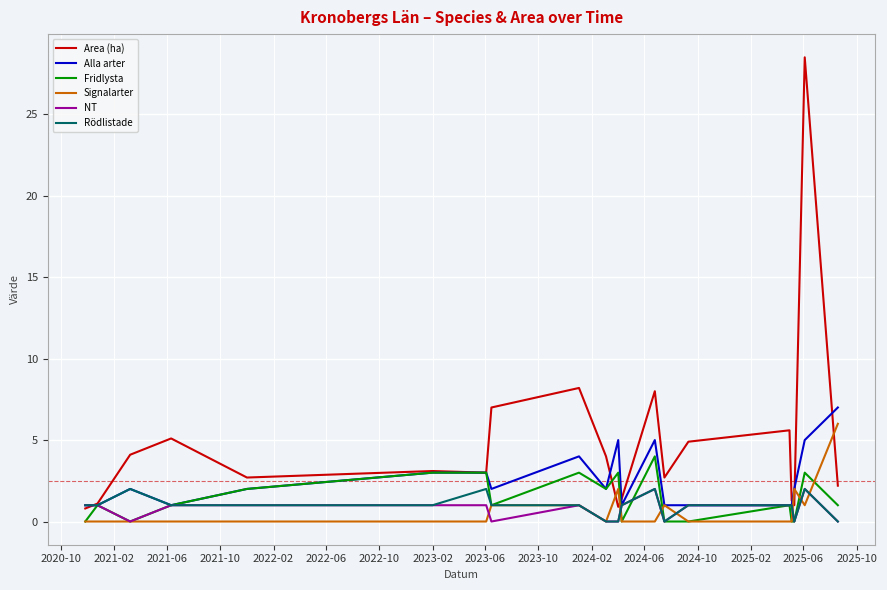

After their last crossing, which series has the higher values: Area (ha) or Signalarter?

Signalarter